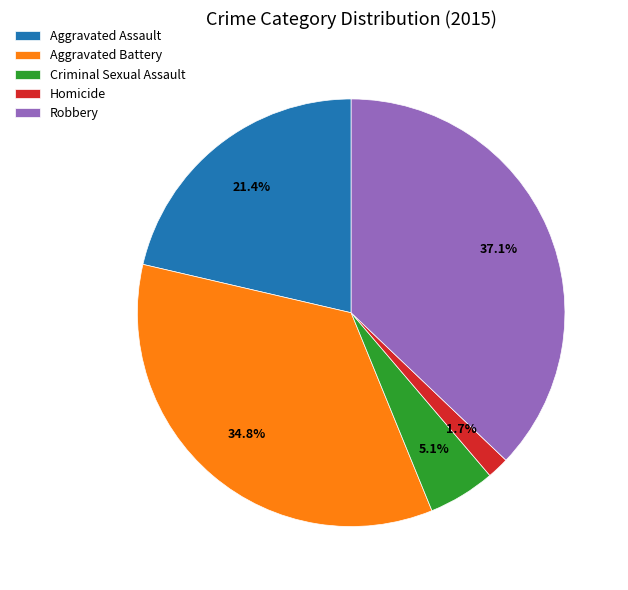

To the nearest percent, what is the difference between the largest and smallest slice percentages?

35%